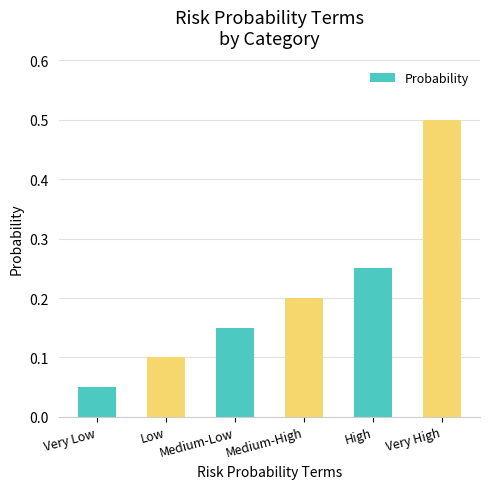

At which label is the value closest to 0?

Very Low